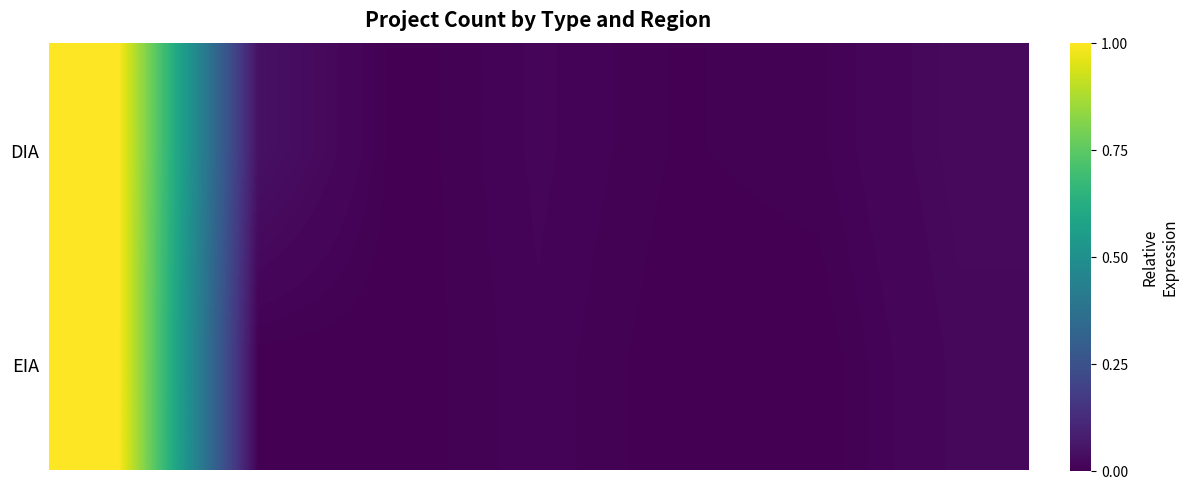

Reading right to left, list all the values displayed in this chart.

DIA: 0.0	0.0	0.0	0.0	0.0	0.0	1.0
EIA: 0.0	0.0	0.0	0.0	0.0	0.0	1.0